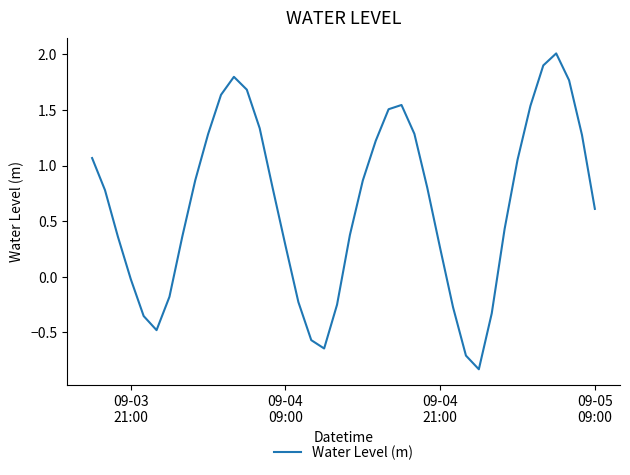

Count the number of data series in this chart.

1